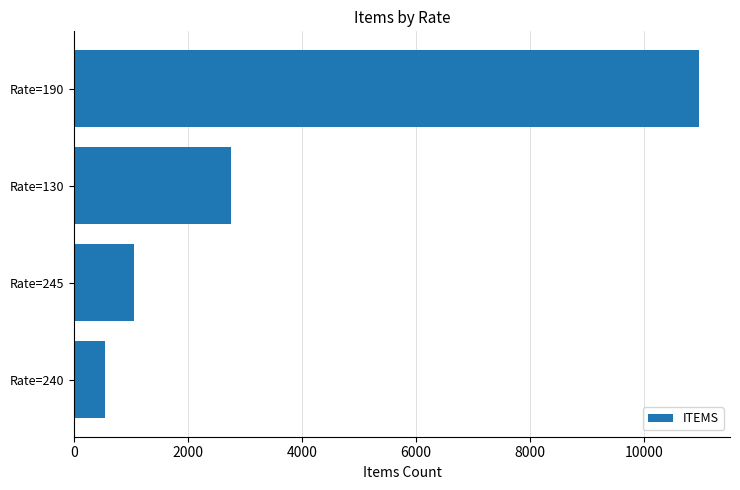

How many data points are less than 2750?

2